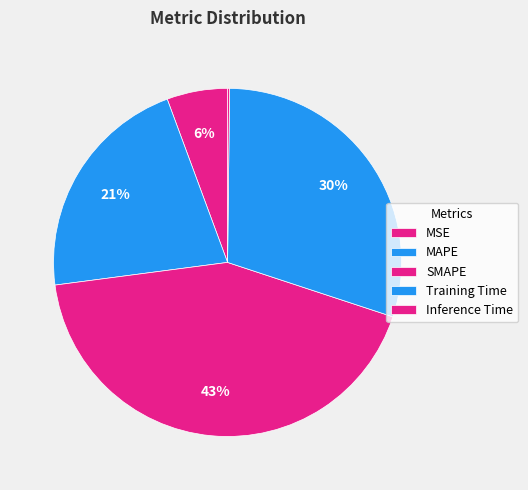

To the nearest percent, what is the difference between the MAPE and MSE slice percentages?

16%